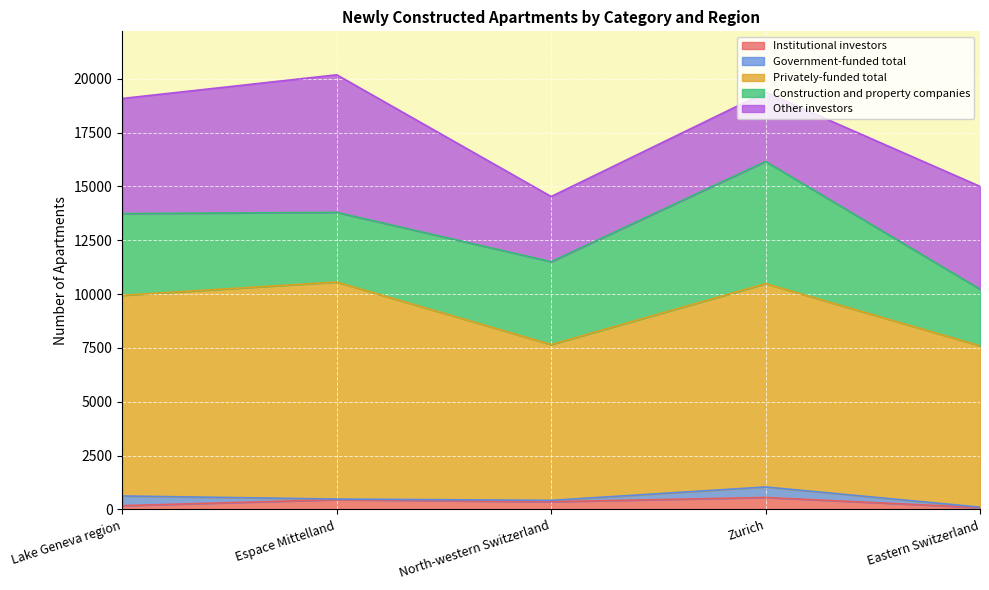

At how many categories does at least one series exceed 932?

5